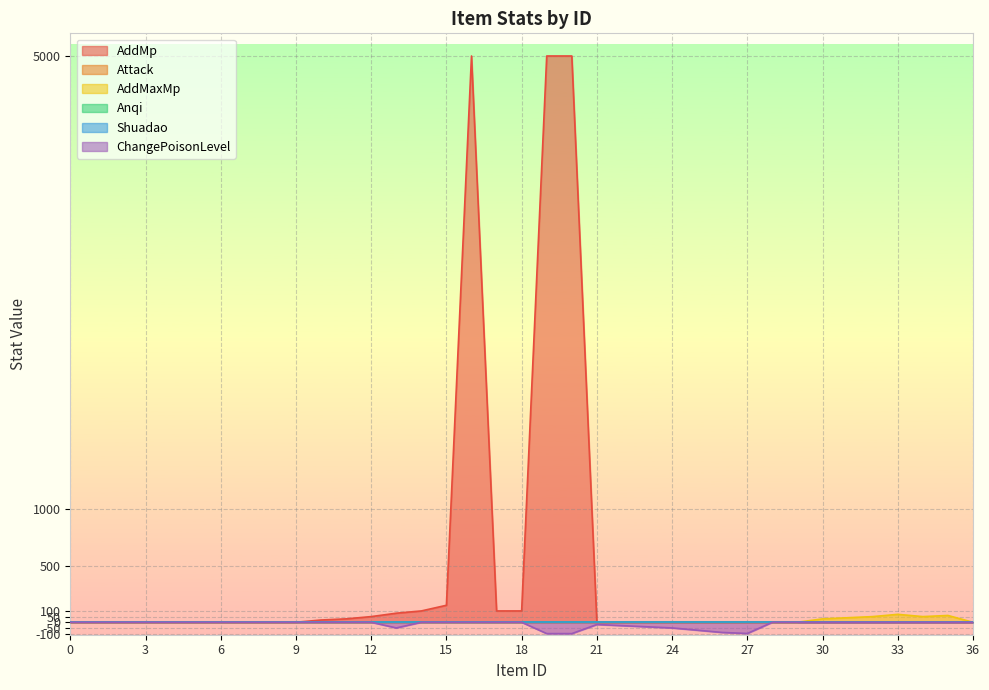

Does the chart display data point markers on the line(s)?

No